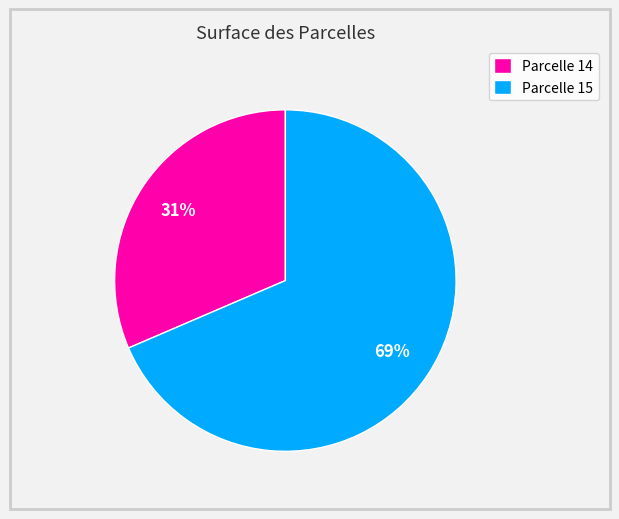

True or false: Parcelle 14 accounts for 31% of the total.

True